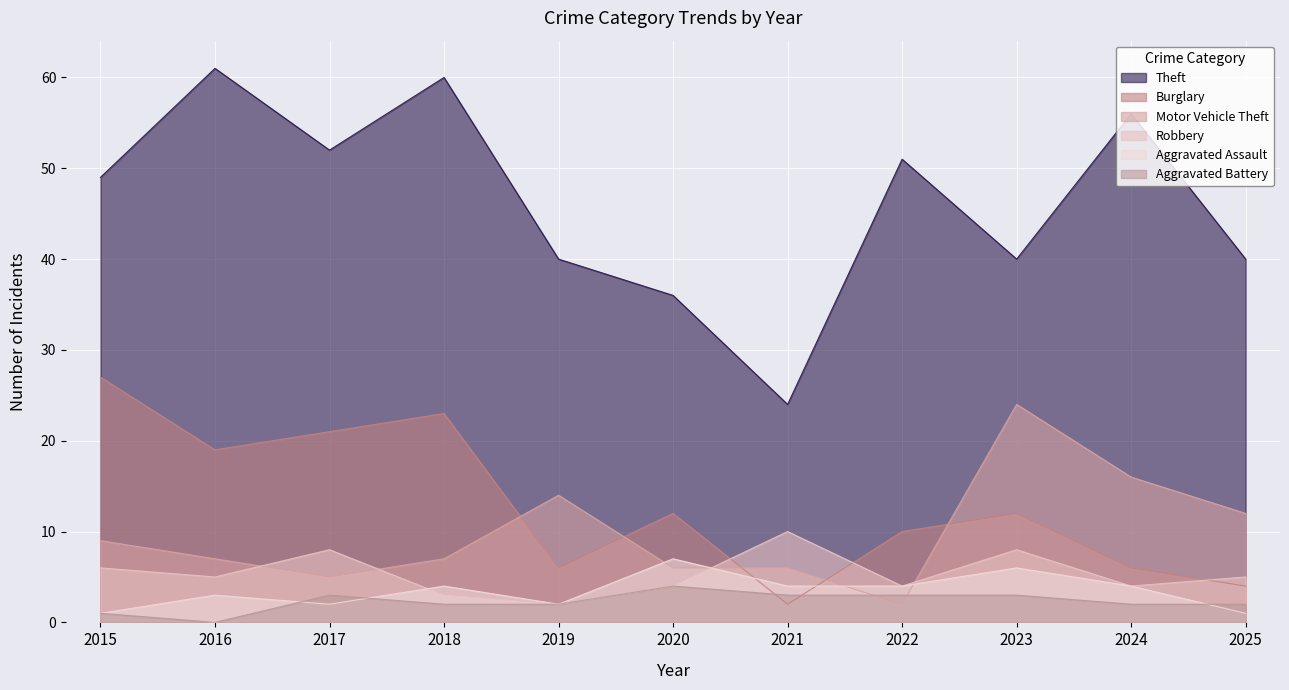

Is the value of Aggravated Battery at 2025 greater than the value of Robbery at 2019?

No